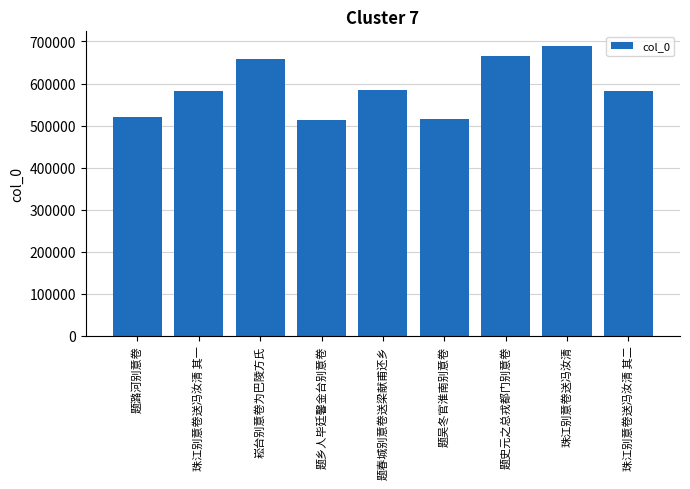

At which category does the chart reach its peak across all series?

珠江别意卷送冯汝清